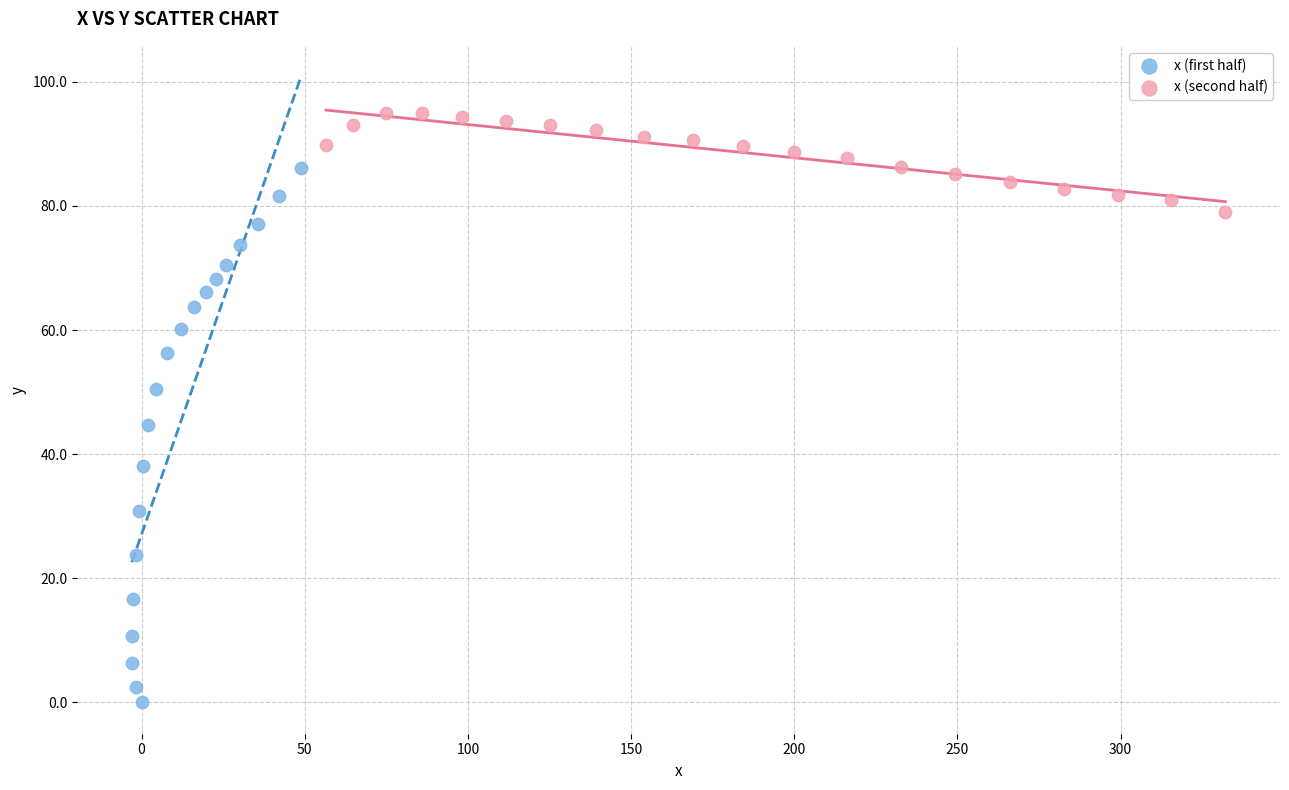

Which series reaches the maximum Y coordinate?

x (second half)